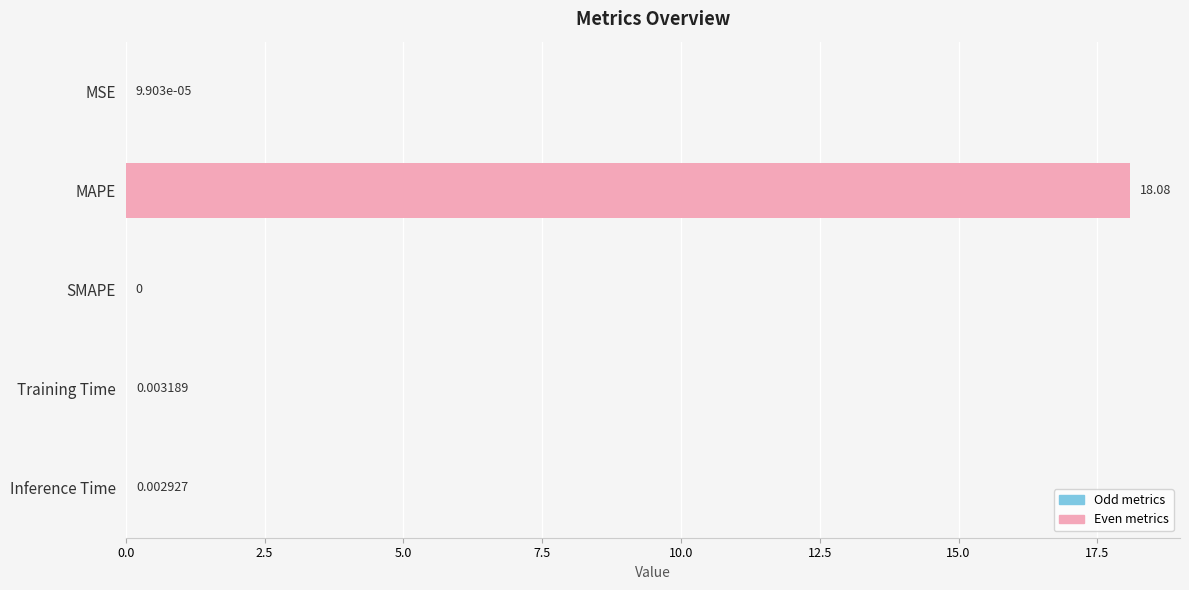

How many series are shown in this chart?

1